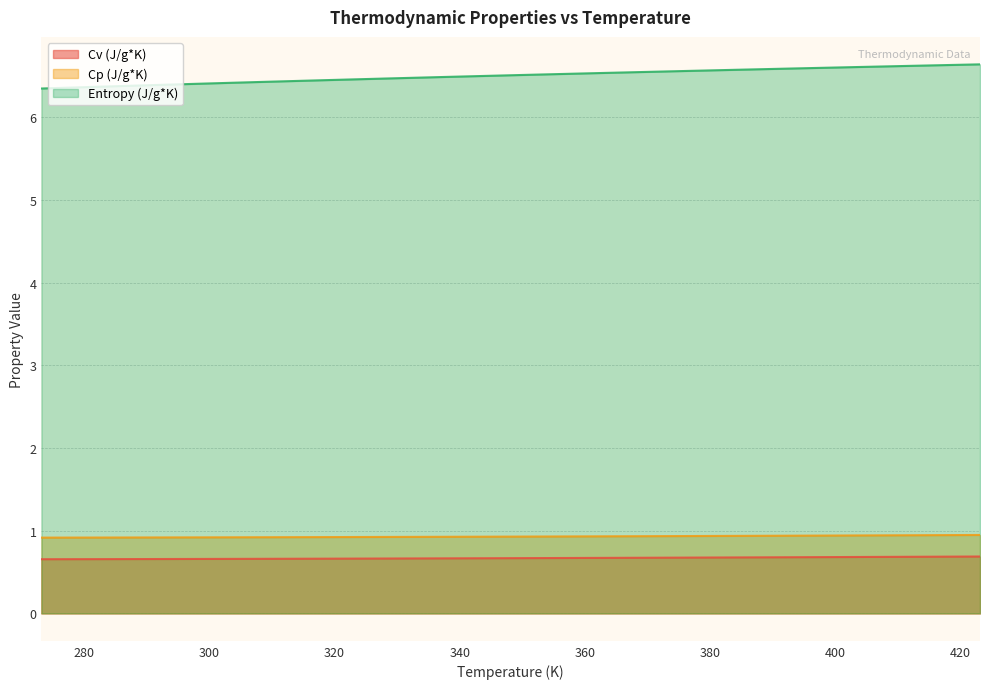

What position from the left is 358.16?

18